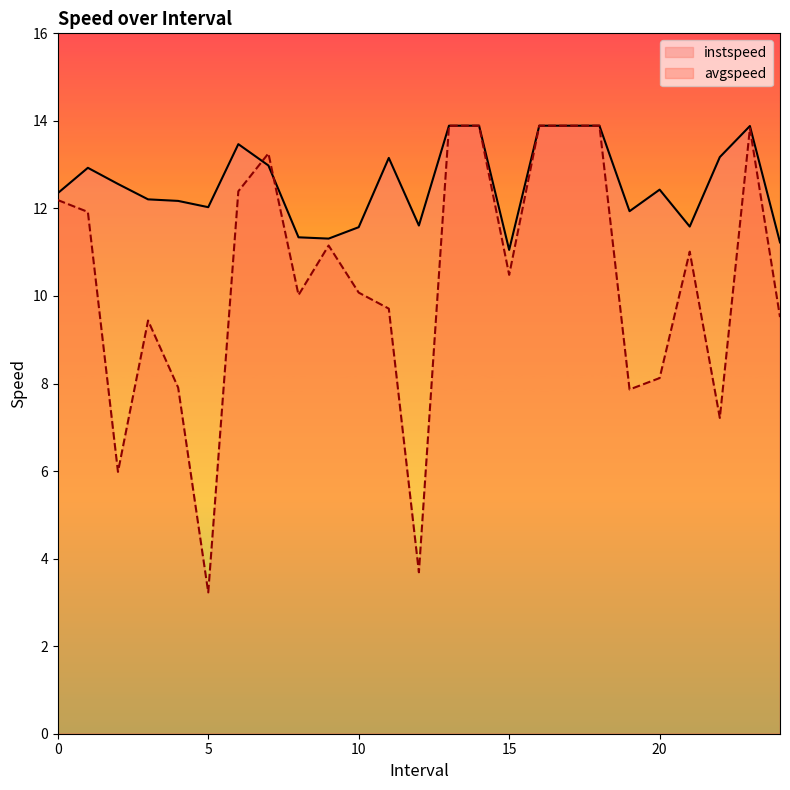

What are all the series names shown in the legend?

instspeed, avgspeed